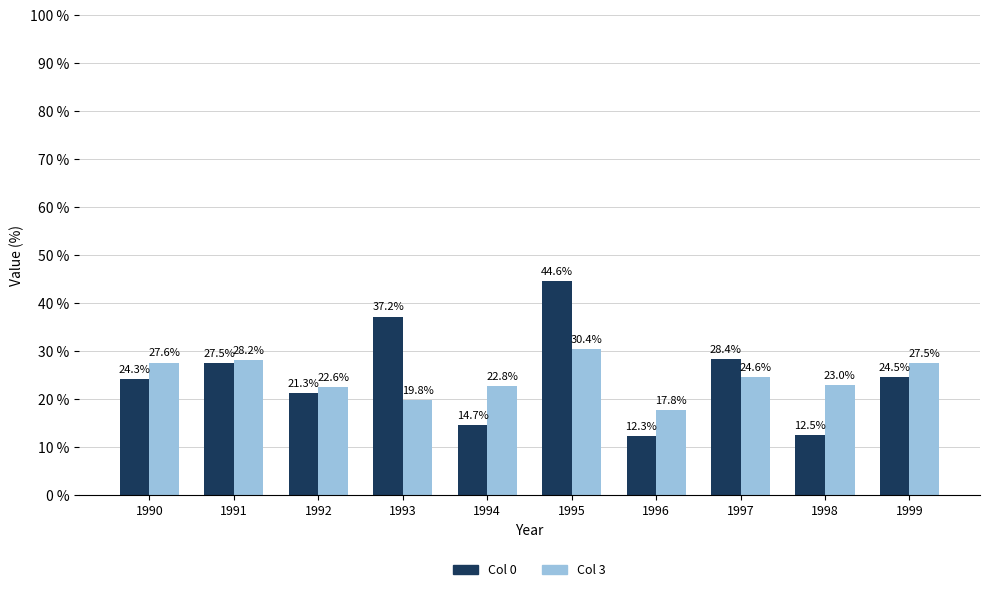

What are all the series names shown in the legend?

Col 0, Col 3